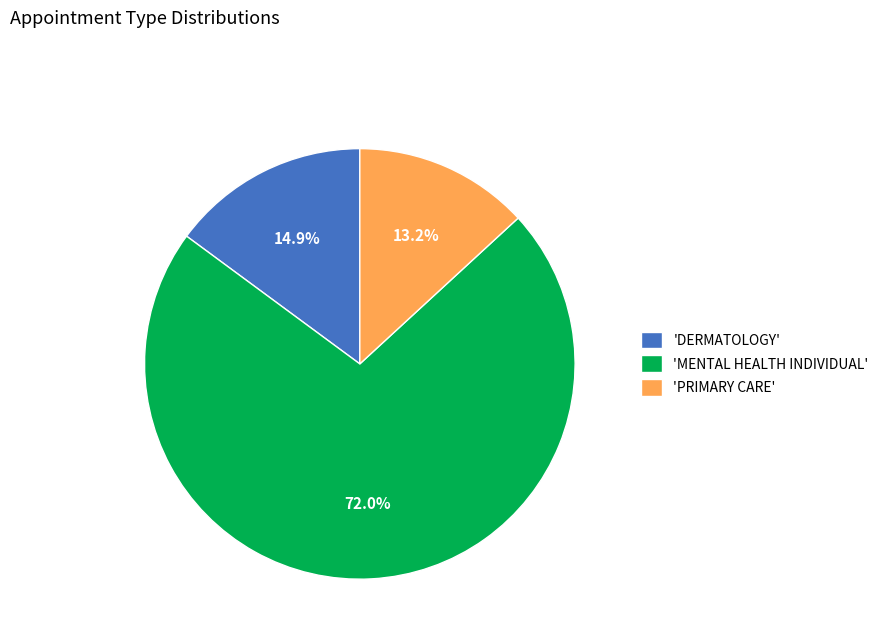

What is the total percentage of 'MENTAL HEALTH INDIVIDUAL' and 'PRIMARY CARE'?

85.1%